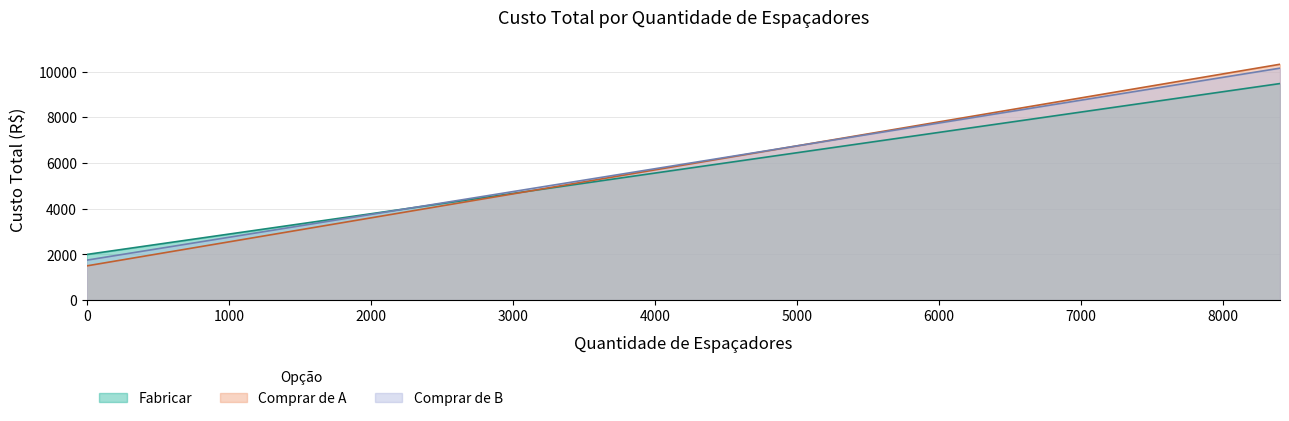

What is the difference between the maximum and minimum values in the Fabricar series?

7476